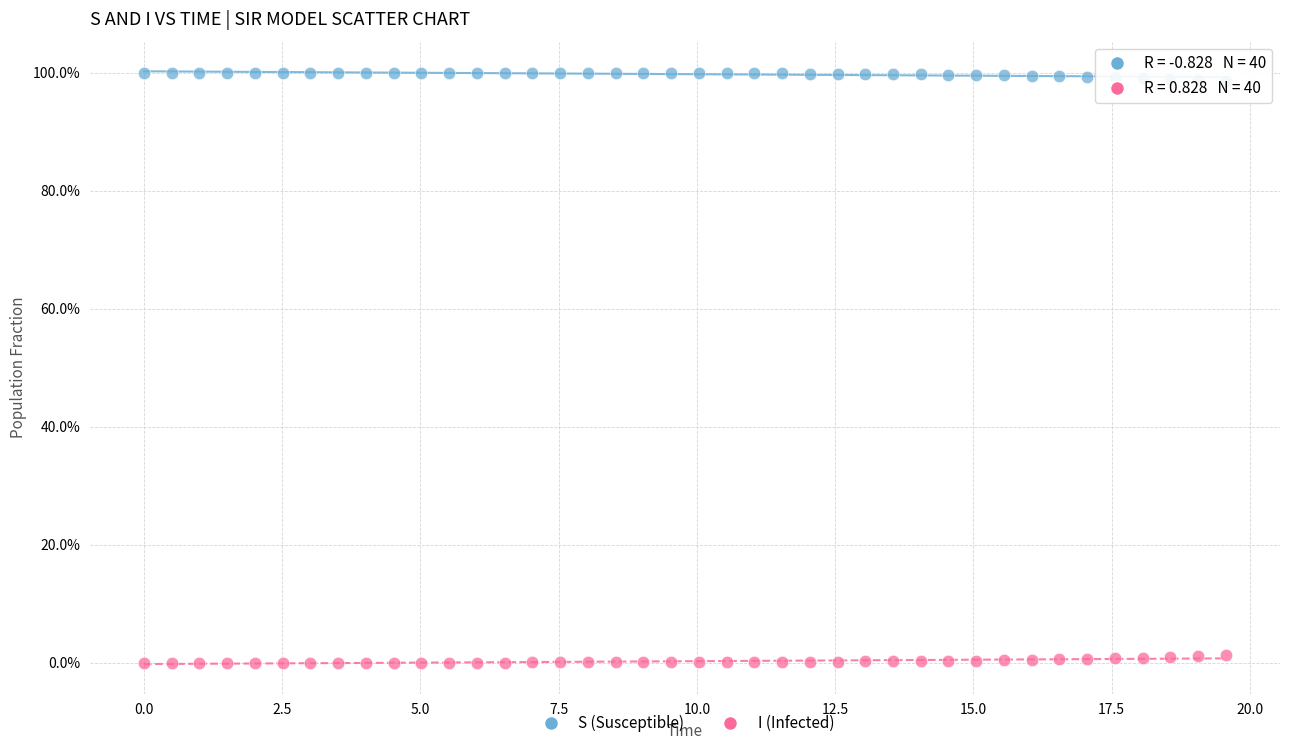

What are all the series names shown in the legend?

S (Susceptible), I (Infected)